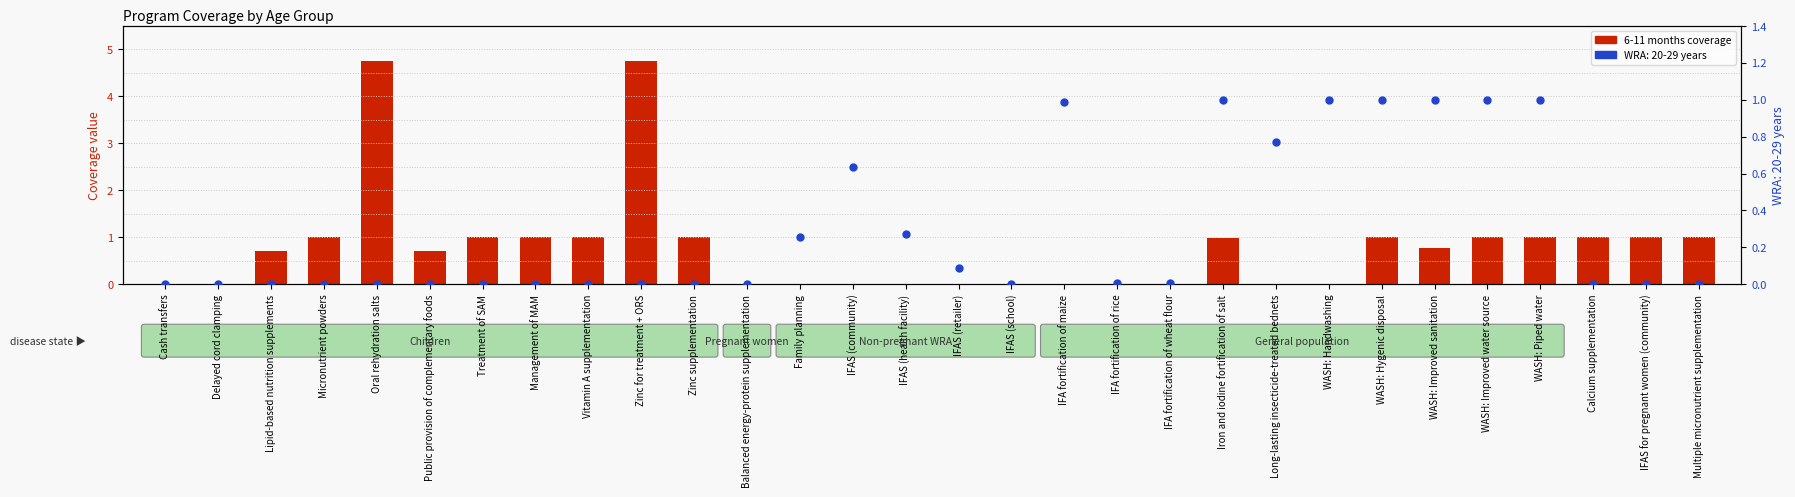

Which has a higher value, Management of MAM or Calcium supplementation?

Management of MAM